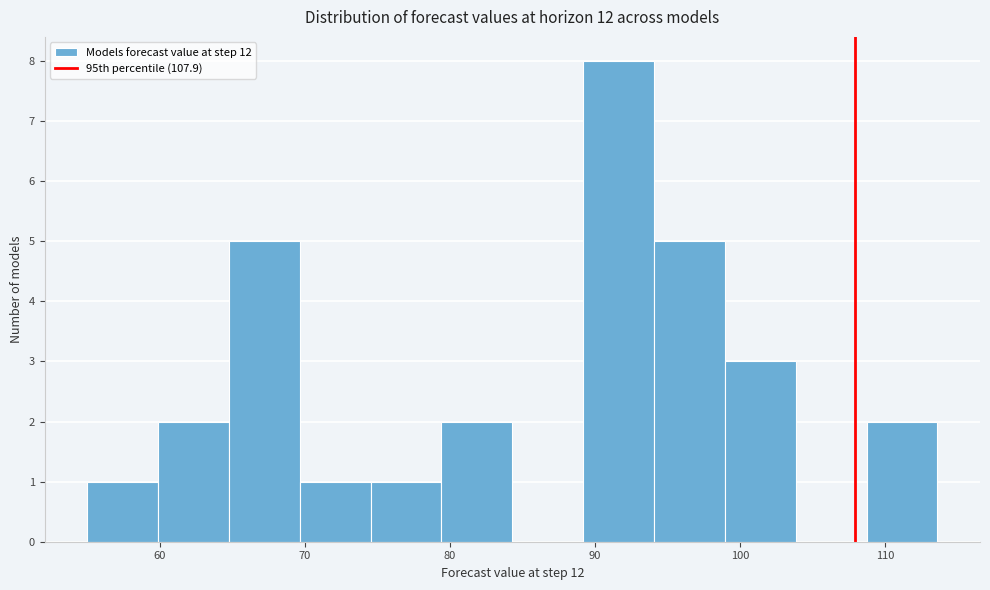

Which range on the x-axis has the tallest bar?

89 to 94